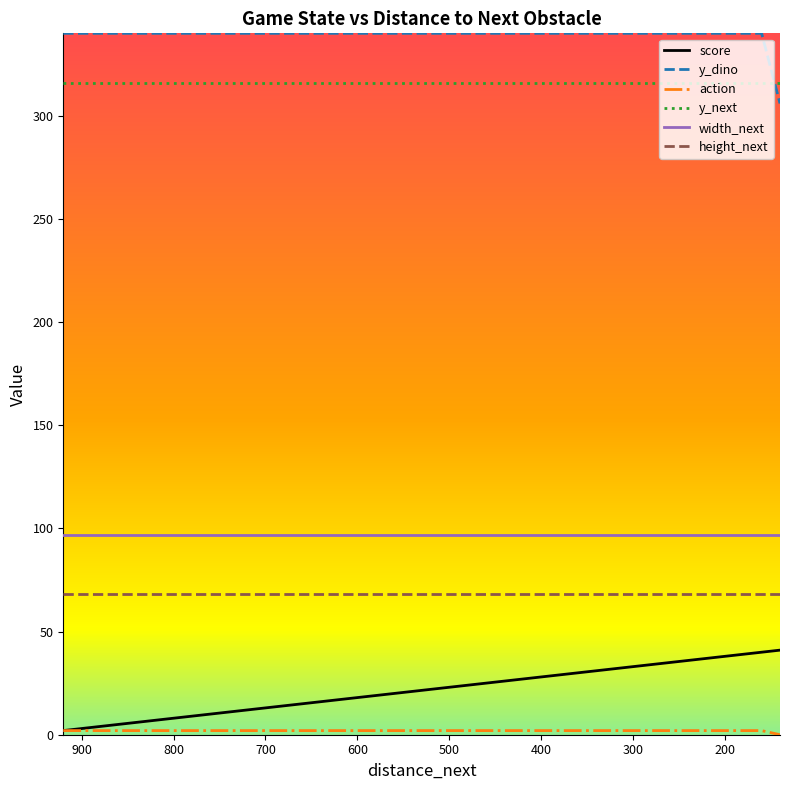

Which category has the lowest value across all series?

140